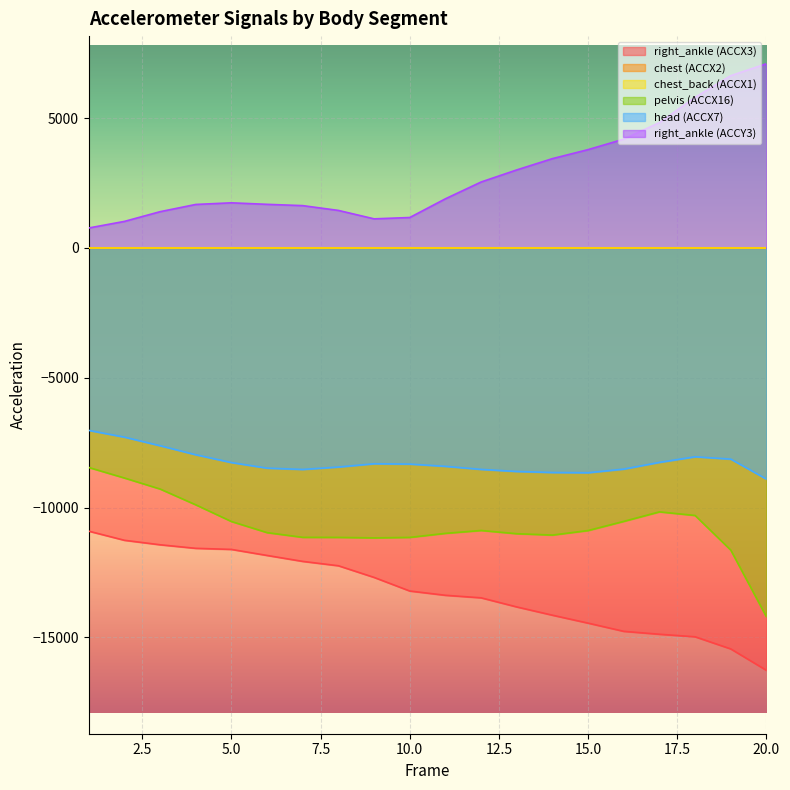

How many data points in head (ACCX7) are above -8326?

9